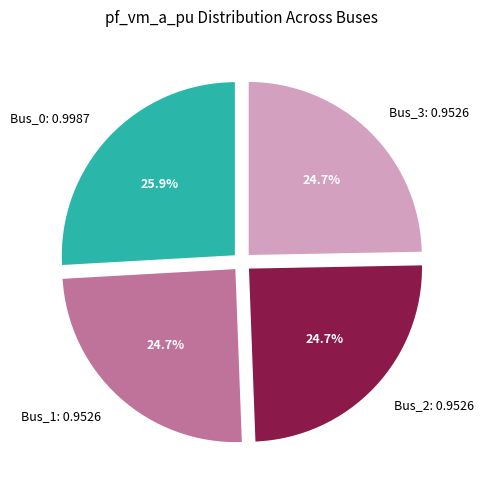

To the nearest percent, what is the difference between the largest and smallest slice percentages?

1%